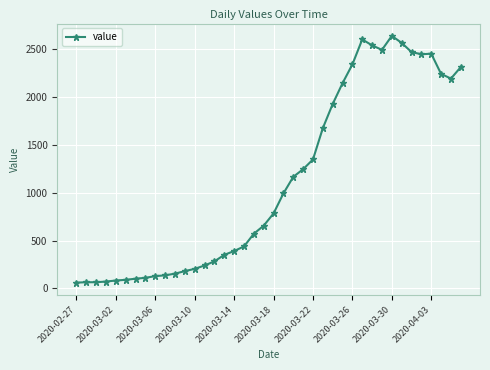

What is the minimum value shown in the chart?

61